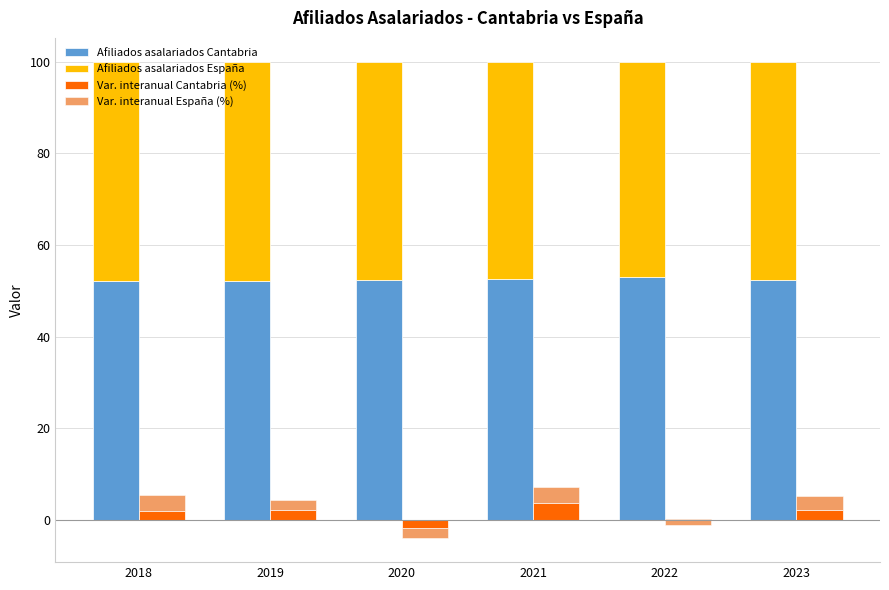

Reading left to right, transcribe all the data shown in this chart.

Afiliados asalariados Cantabria: 52.2	52.2	52.3	52.5	52.9	52.3
Afiliados asalariados España: 47.8	47.8	47.7	47.5	47.1	47.7
Var. interanual Cantabria (%): 1.9	2.2	-1.8	3.8	0.2	2.2
Var. interanual España (%): 3.5	2.1	-2.2	3.3	-1.3	3.0